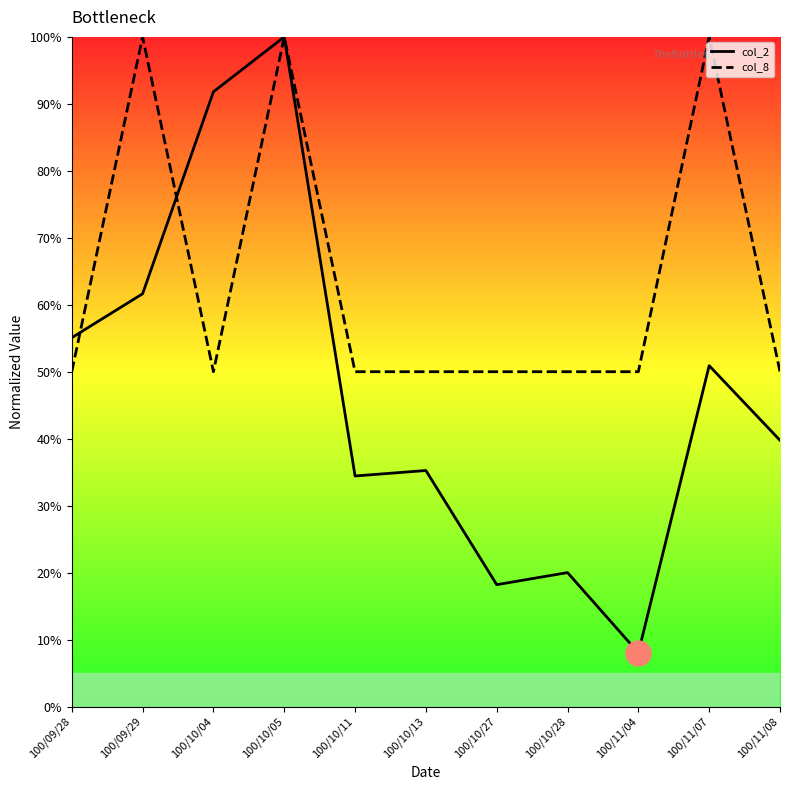

Rank the series at 100/10/11 from lowest to highest value.

col_2, col_8